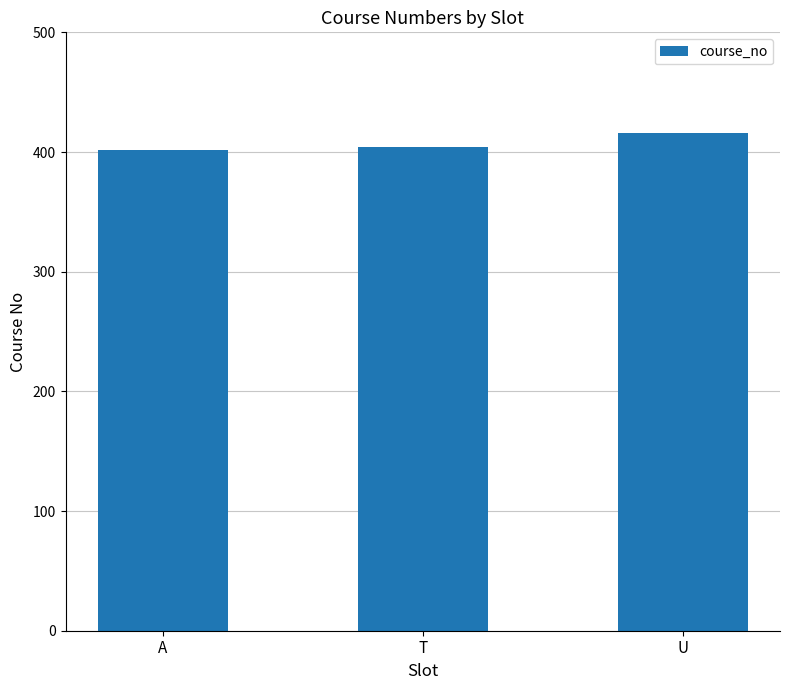

Approximately how many times larger is the value at T compared to U?

1.0